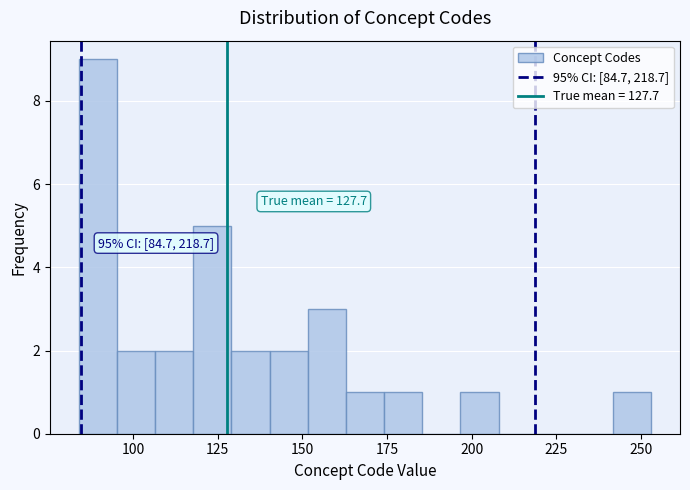

Around what value on the x-axis is the tallest bar? Give the approximate position of its centre, as read against the axis.

90